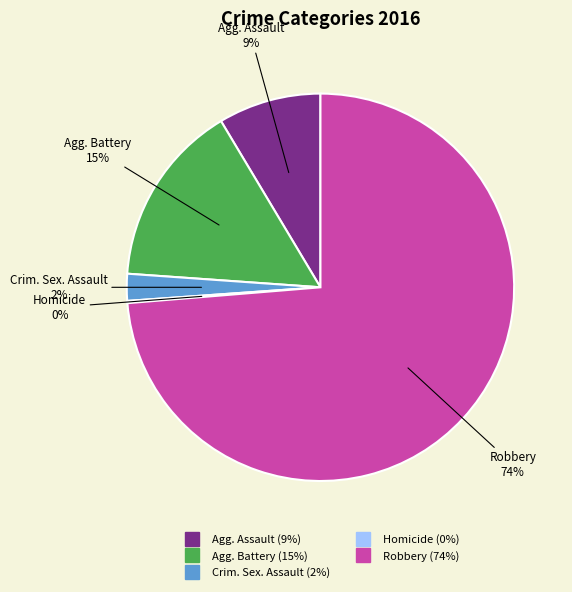

Is there a majority slice in this chart?

Yes